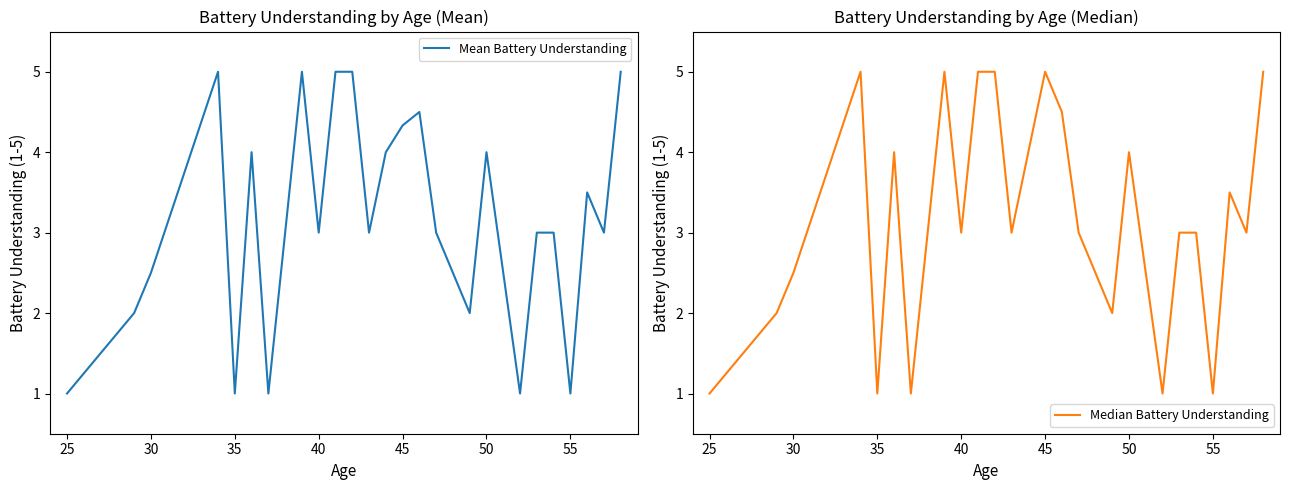

List the series in order of their overall mean, highest first.

Median Battery Understanding, Mean Battery Understanding